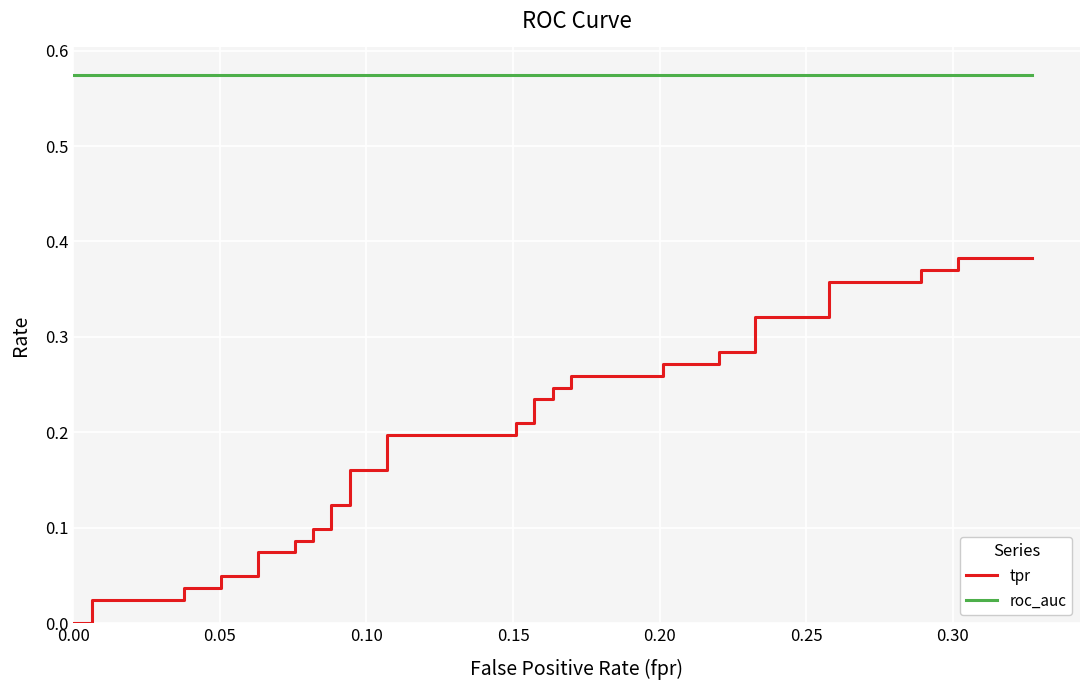

Reading left to right, extract all data points from this chart.

tpr: 0.0	0.0	0.0	0.0	0.0	0.0	0.0	0.0	0.1	0.1	0.1	0.1	0.1	0.1	0.1	0.1	0.2	0.2	0.2	0.2	0.2	0.2	0.2	0.2	0.2	0.2	0.3	0.3	0.3	0.3	0.3	0.3	0.3	0.3	0.4	0.4	0.4	0.4	0.4	0.4
roc_auc: 0.6	0.6	0.6	0.6	0.6	0.6	0.6	0.6	0.6	0.6	0.6	0.6	0.6	0.6	0.6	0.6	0.6	0.6	0.6	0.6	0.6	0.6	0.6	0.6	0.6	0.6	0.6	0.6	0.6	0.6	0.6	0.6	0.6	0.6	0.6	0.6	0.6	0.6	0.6	0.6